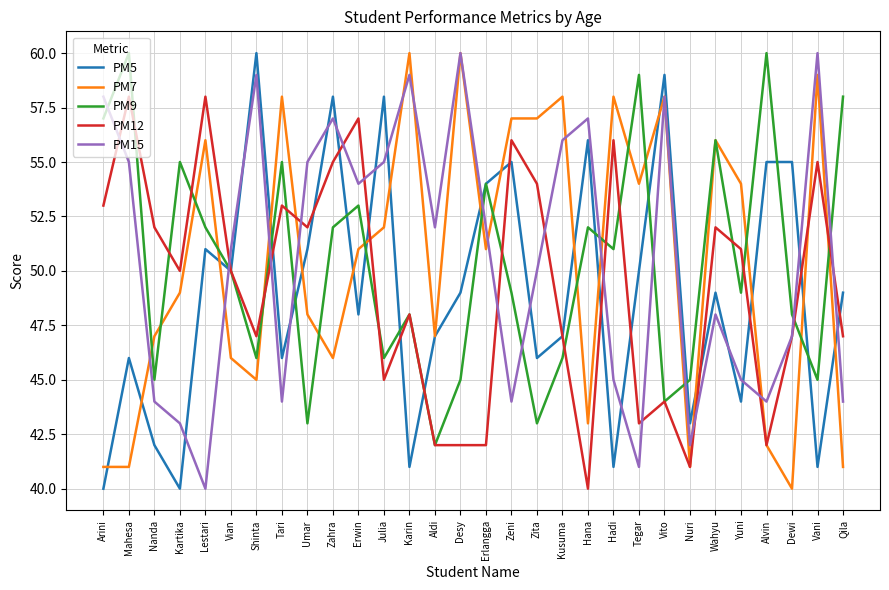

What is the highest value of the PM12 series?

58